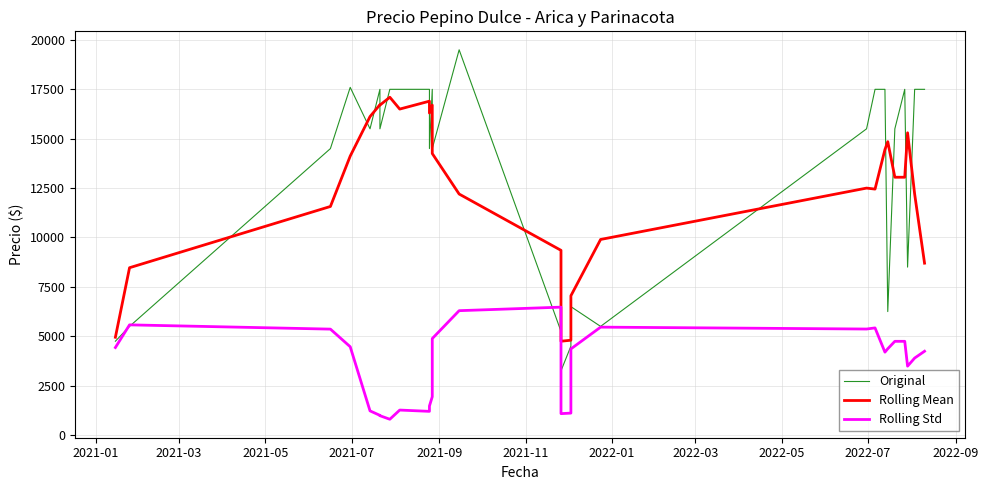

How many values in the Rolling Mean series are below 13050?

14